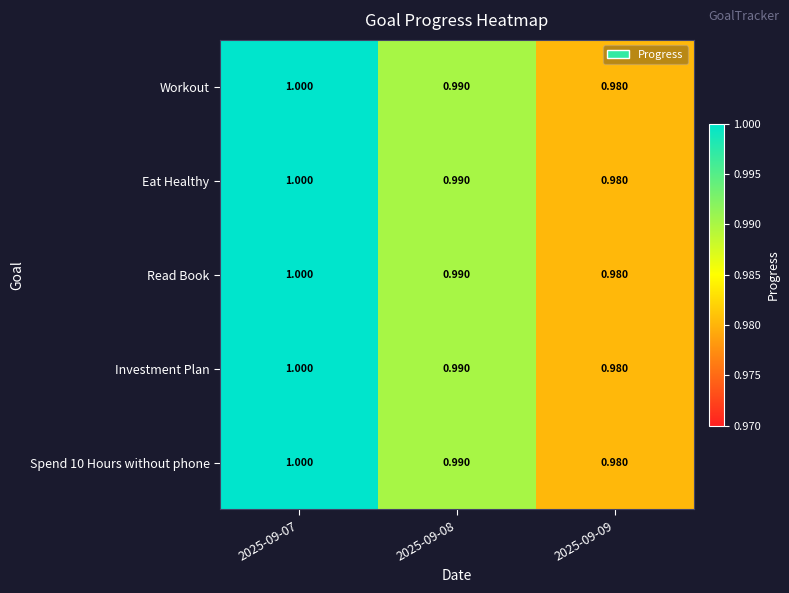

Is the value of Eat Healthy at 2025-09-09 greater than the value of Investment Plan at 2025-09-07?

No